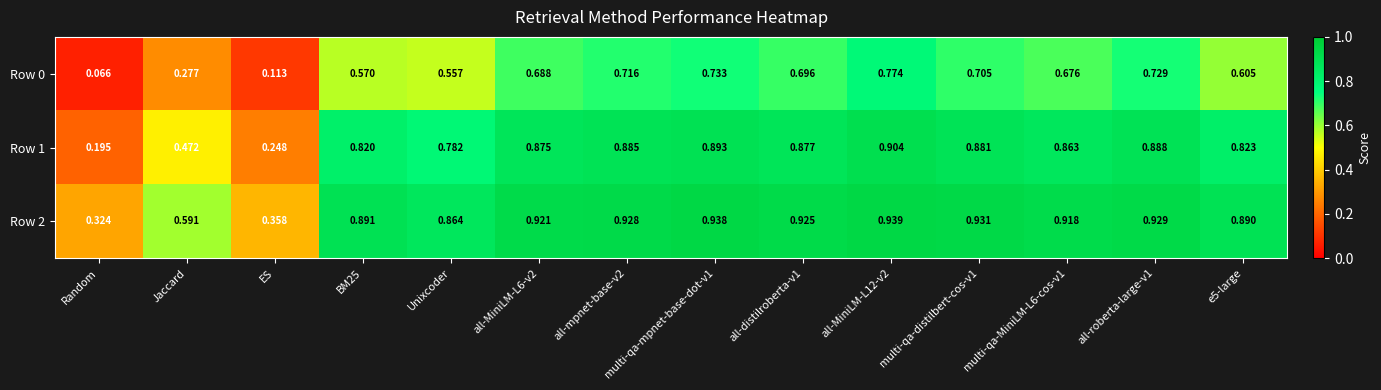

Which series has the largest total across all categories?

Row 2